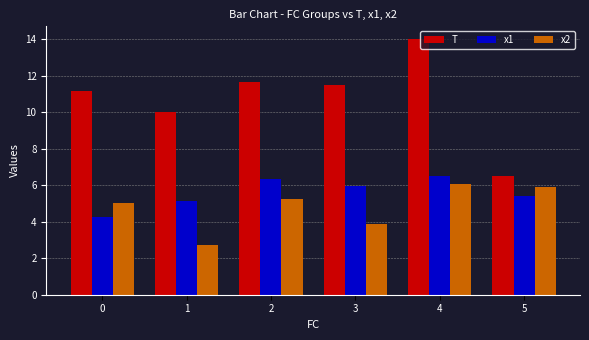

The x1 series shows 3.2 at 4. True or false?

False